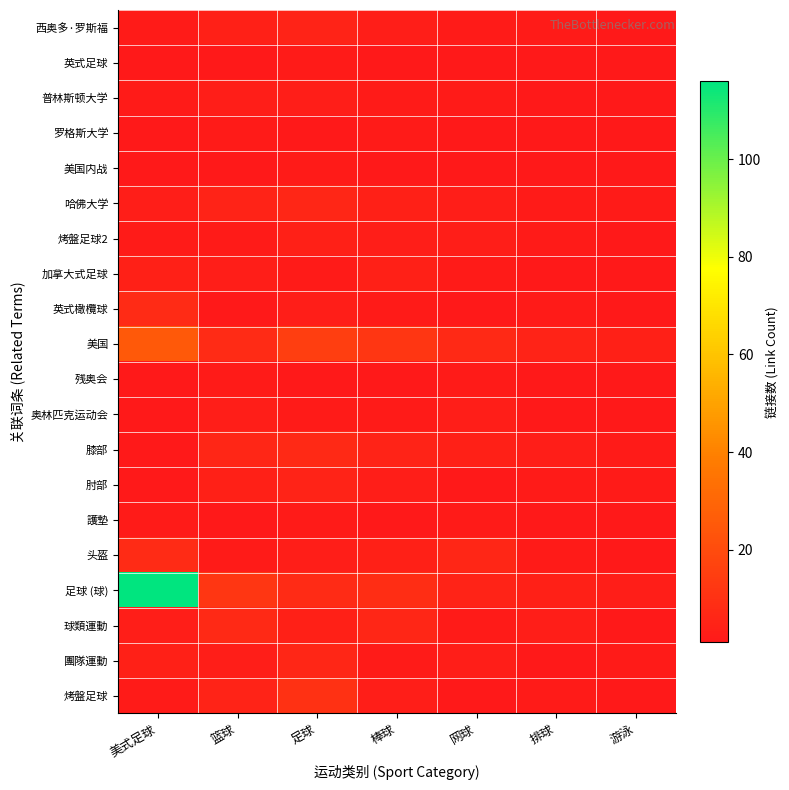

What is the total value across all series at 足球?

91